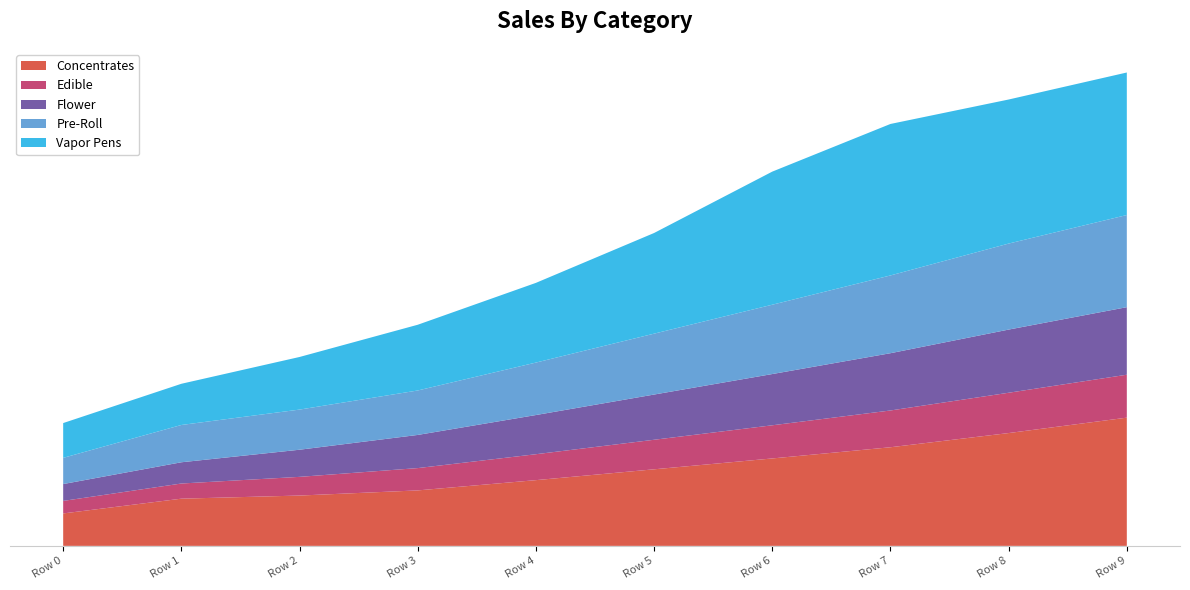

Reading left to right, list all the values displayed in this chart.

Concentrates: Row 0=0.0	Row 1=0.1	Row 2=0.0	Row 3=0.0	Row 4=0.0	Row 5=0.0	Row 6=0.0	Row 7=0.0	Row 8=0.0	Row 9=0.0
Edible: Row 0=0.0	Row 1=0.0	Row 2=0.0	Row 3=0.0	Row 4=0.0	Row 5=0.0	Row 6=0.0	Row 7=0.0	Row 8=0.0	Row 9=0.0
Flower: Row 0=0.0	Row 1=0.0	Row 2=0.0	Row 3=0.0	Row 4=0.0	Row 5=0.0	Row 6=0.0	Row 7=0.0	Row 8=0.0	Row 9=0.0
Pre-Roll: Row 0=0.0	Row 1=0.0	Row 2=0.0	Row 3=0.0	Row 4=0.0	Row 5=0.0	Row 6=0.0	Row 7=0.0	Row 8=0.0	Row 9=0.0
Vapor Pens: Row 0=0.0	Row 1=0.0	Row 2=0.0	Row 3=0.0	Row 4=0.0	Row 5=0.0	Row 6=0.0	Row 7=0.1	Row 8=0.0	Row 9=0.0